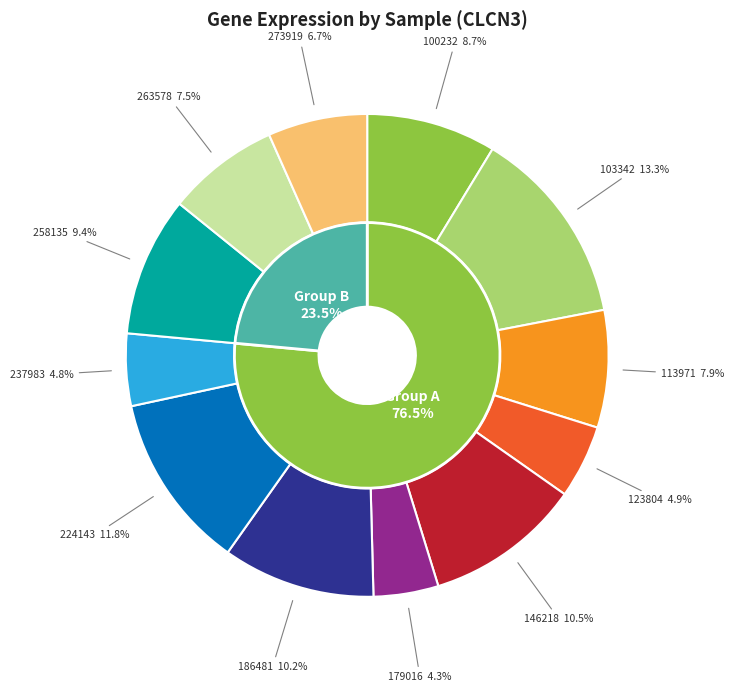

True or false: 273919 accounts for 7% of the total.

True